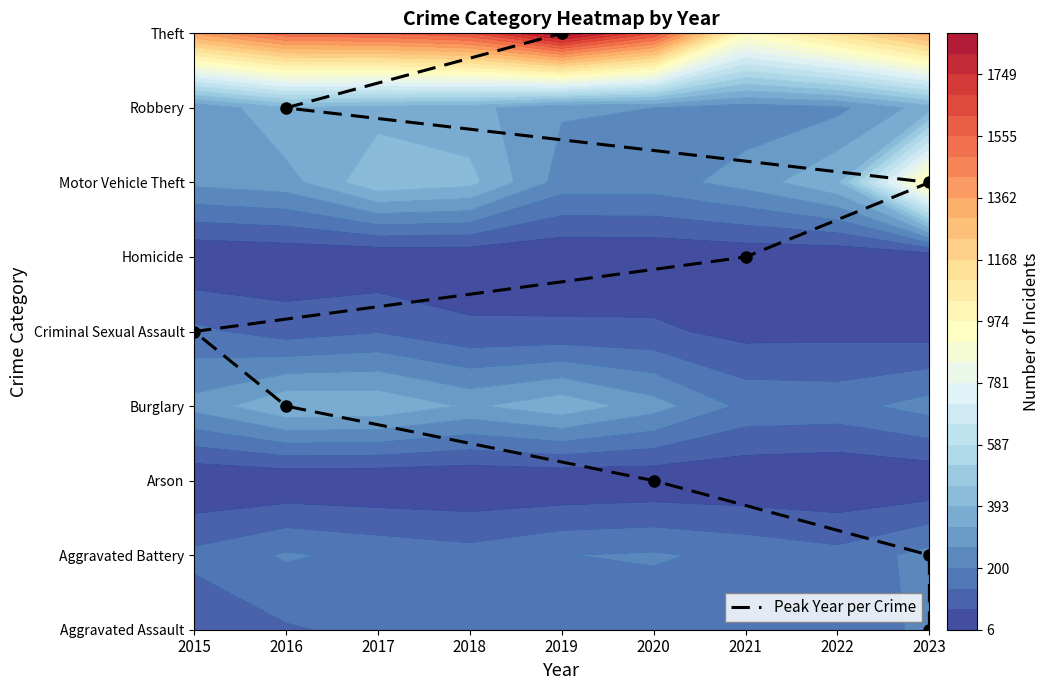

List the labels in order of value, largest first.

2019, 2016, 2023, 2021, 2015, 2016, 2020, 2023, 2023